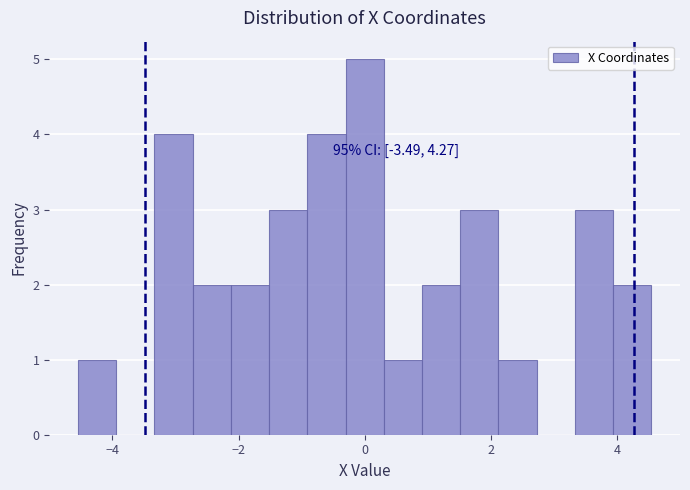

Read against the x-axis, roughly where is the centre of the tallest bar?

0.0